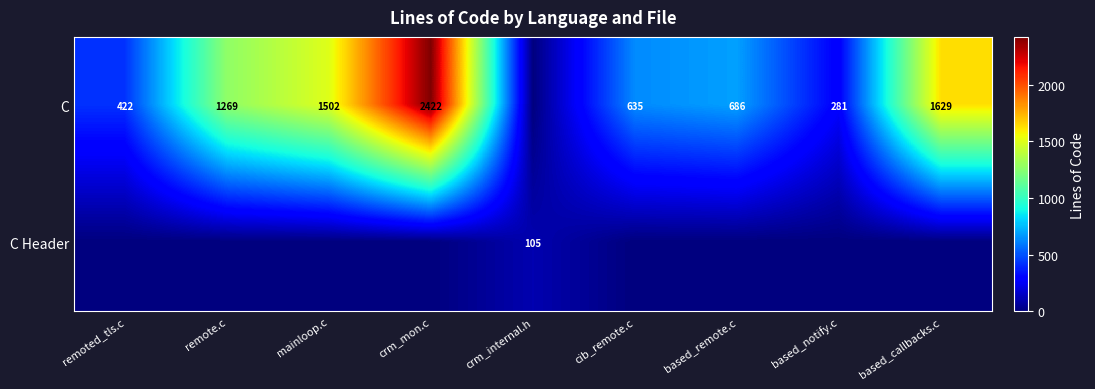

Is it true that C equals 281 at based_notify.c?

True